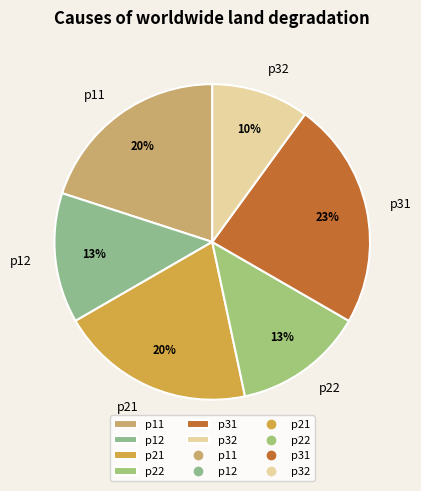

To the nearest percent, what portion does p32 represent?

10%